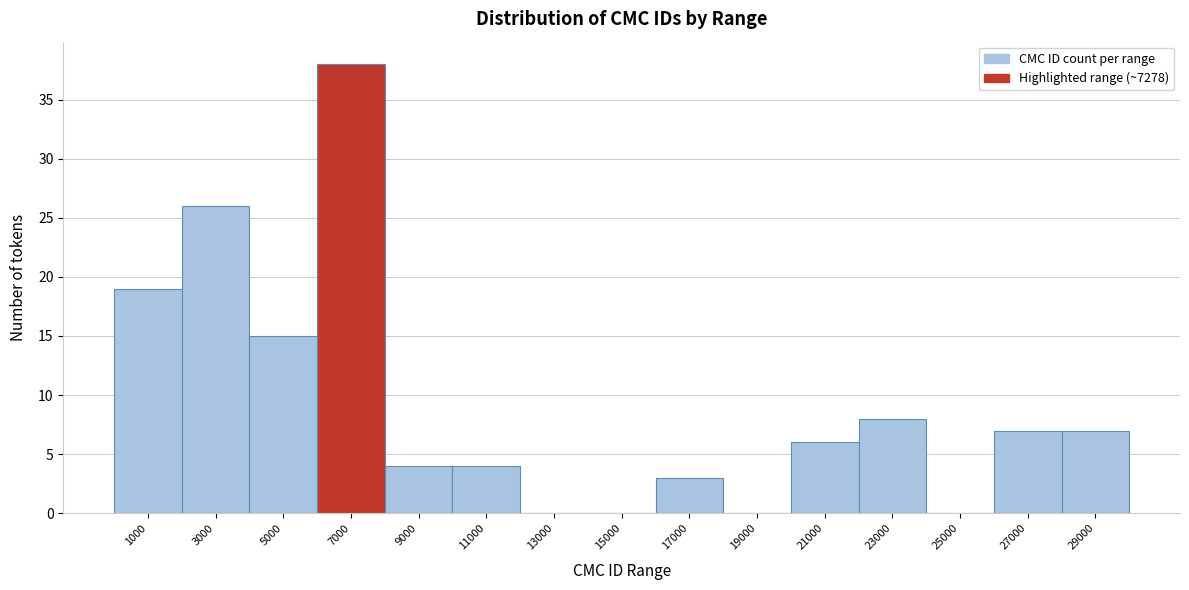

Reading left to right, extract all data points from this chart.

1000=19	3000=26	5000=15	7000=38	9000=4	11000=4	13000=0	15000=0	17000=3	19000=0	21000=6	23000=8	25000=0	27000=7	29000=7